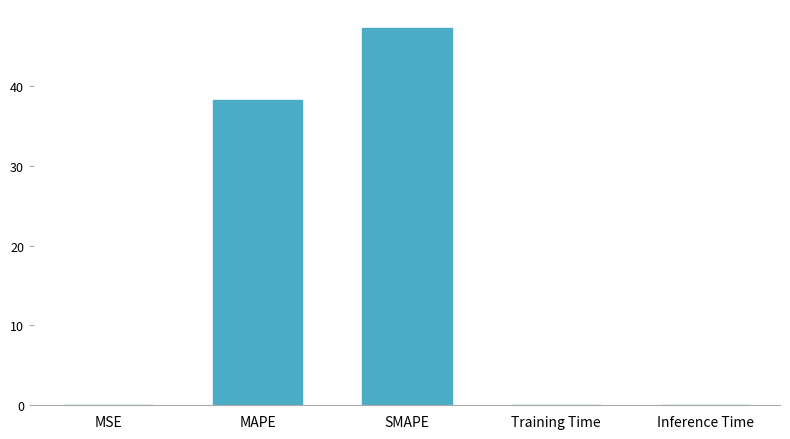

Read the value at MAPE.

38.2